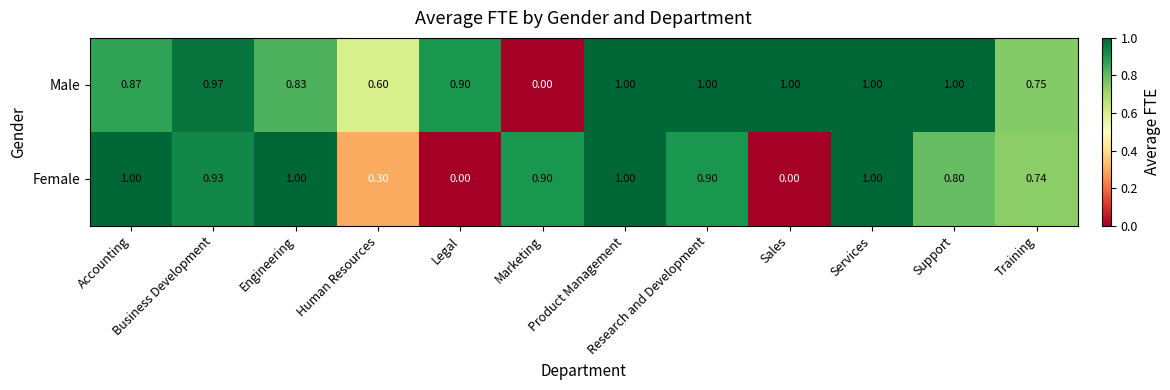

Rank the series at Training from highest to lowest value.

Male, Female